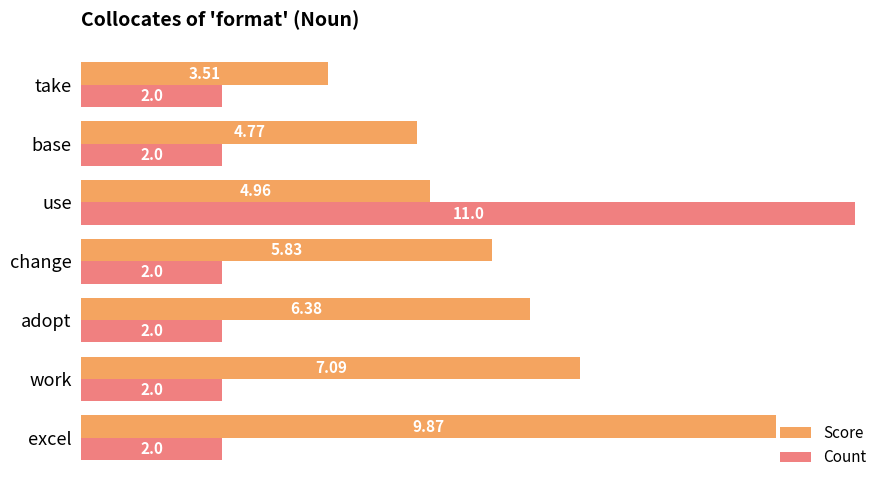

What is the total value across all series at change?

7.8